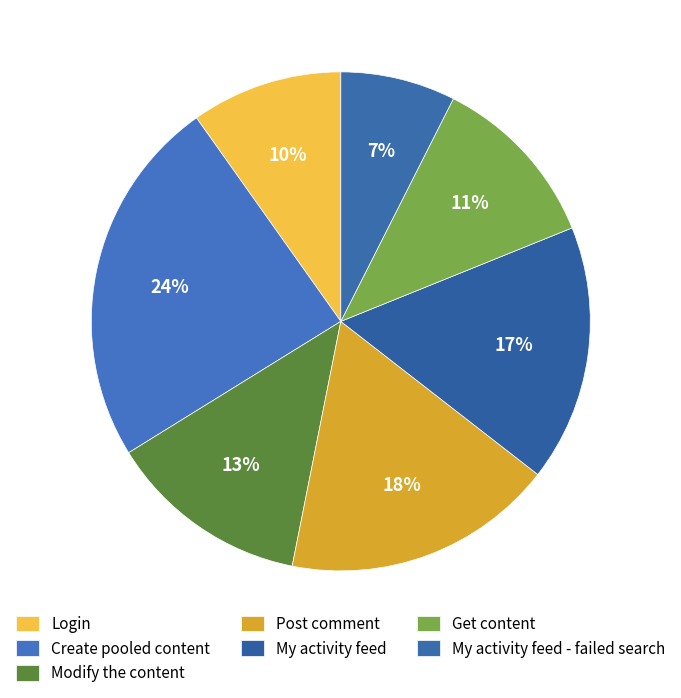

Count the number of slices in the pie.

7